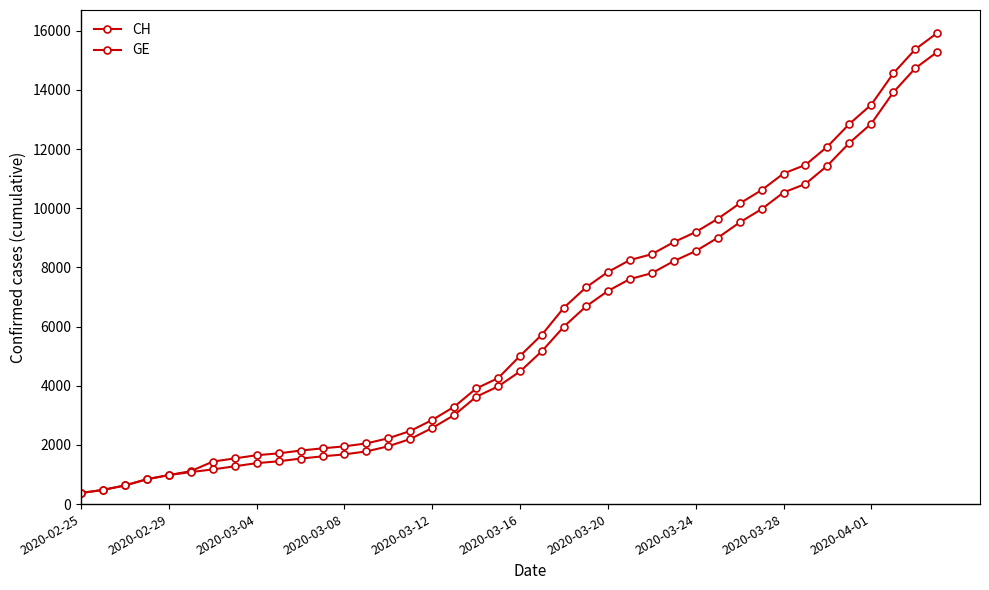

Does the chart have visible grid lines?

No